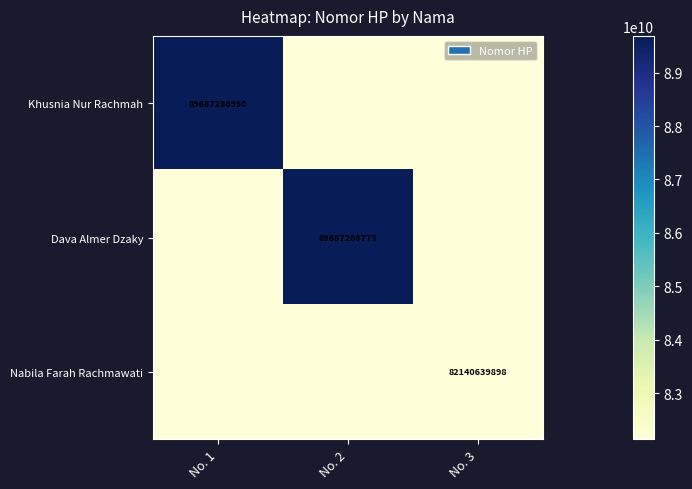

Is the value of Nabila Farah Rachmawati at No. 3 greater than the value of Khusnia Nur Rachmah at No. 1?

No